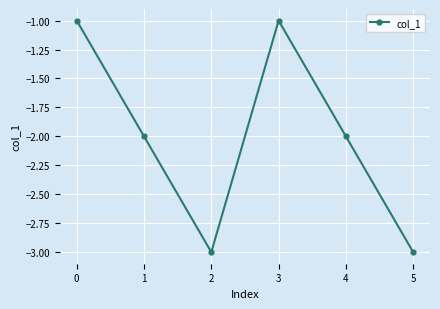

Does the chart display data point markers on the line(s)?

Yes